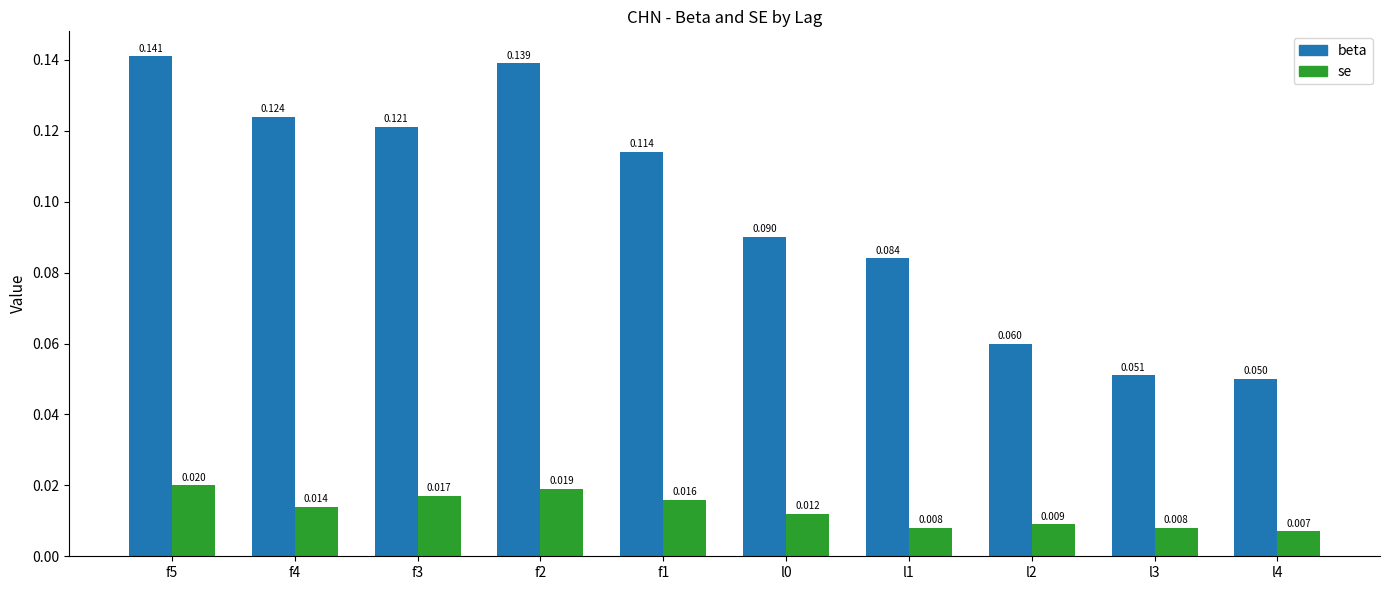

Rank the series by their maximum value, from highest to lowest.

beta, se